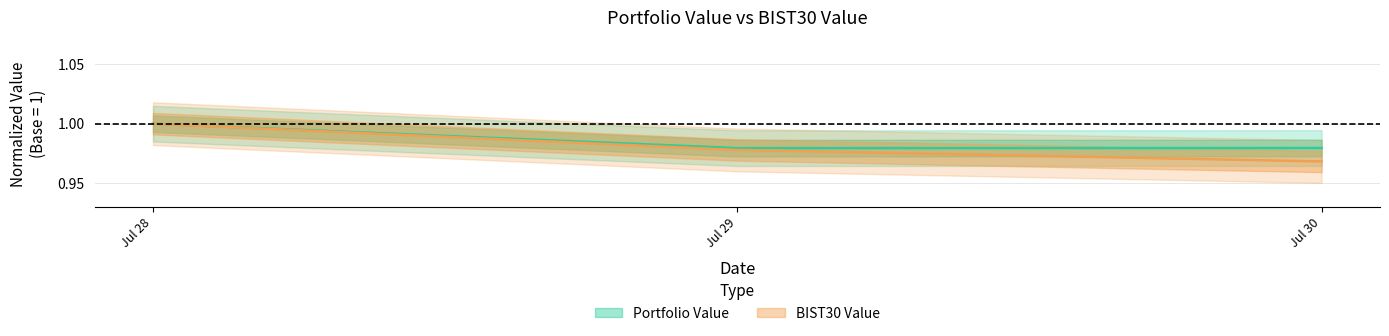

Rank the series by their average value, from lowest to highest.

BIST30 Value, Portfolio Value